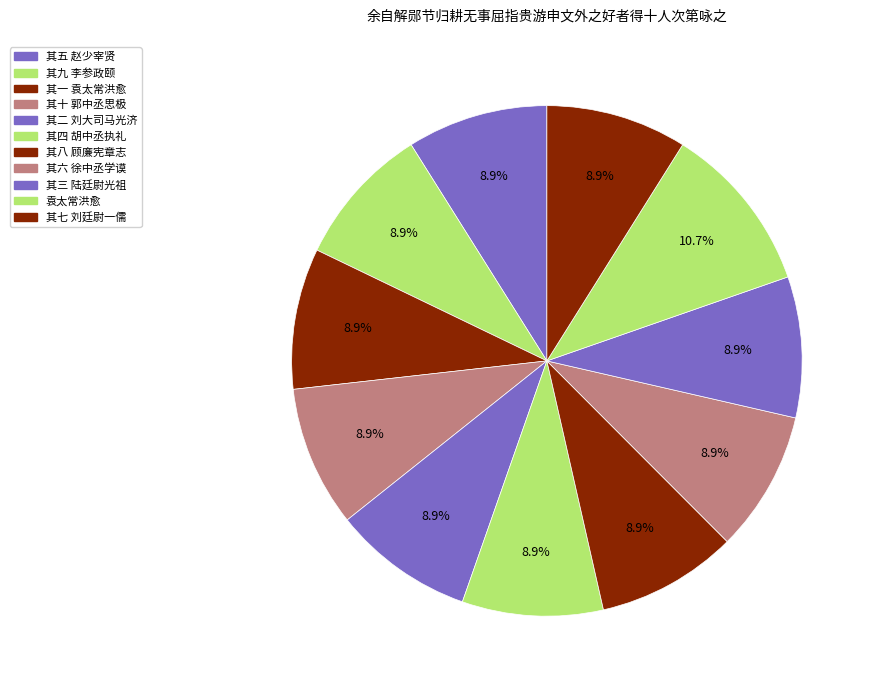

How many segments does this pie chart have?

11